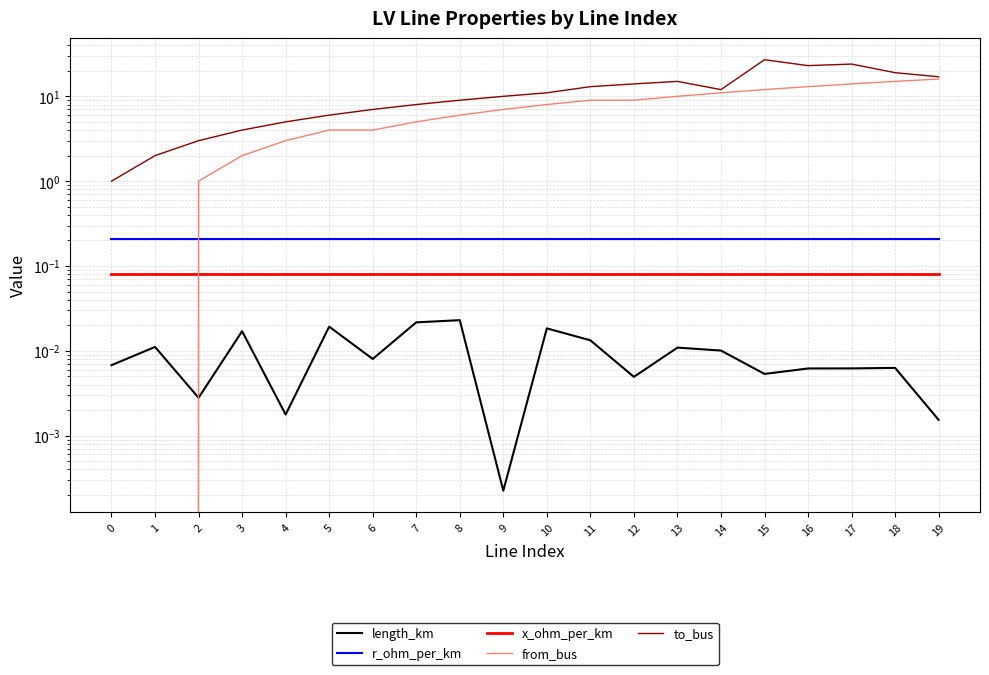

What value does the r_ohm_per_km series have at 8?

0.2